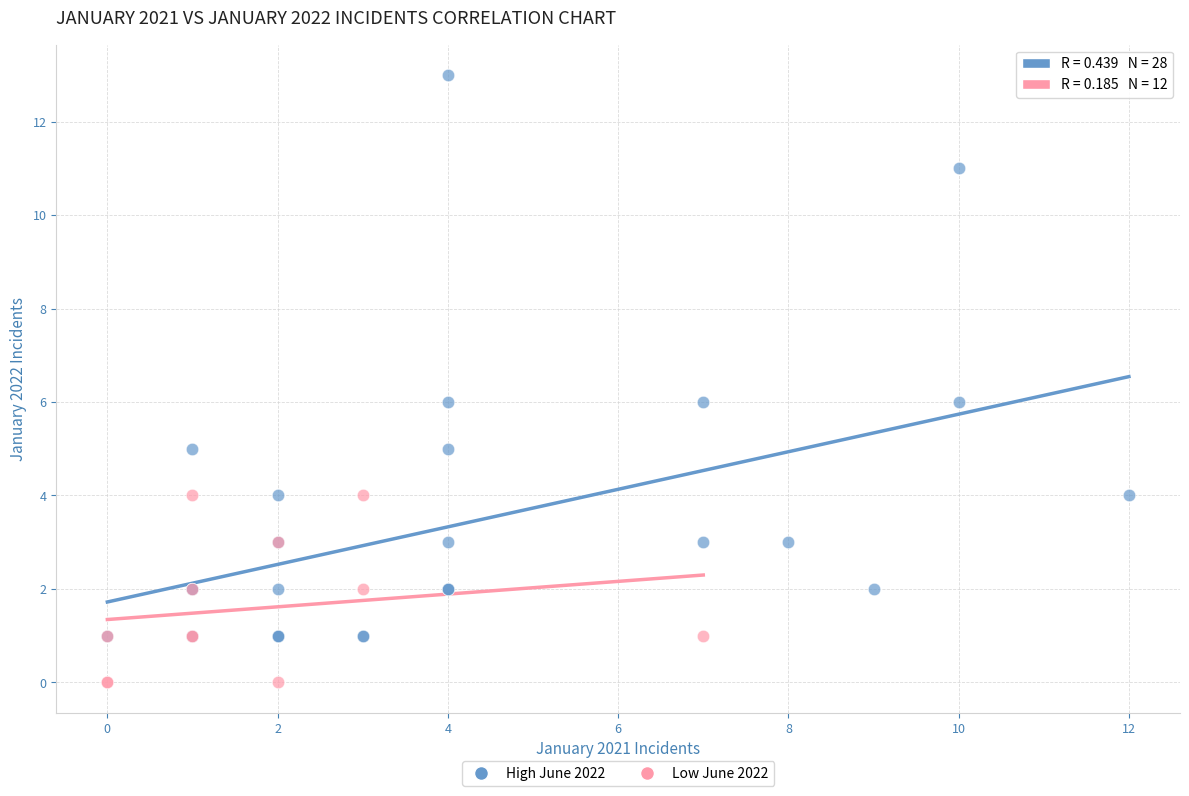

What are all the series names shown in the legend?

High June 2022, Low June 2022